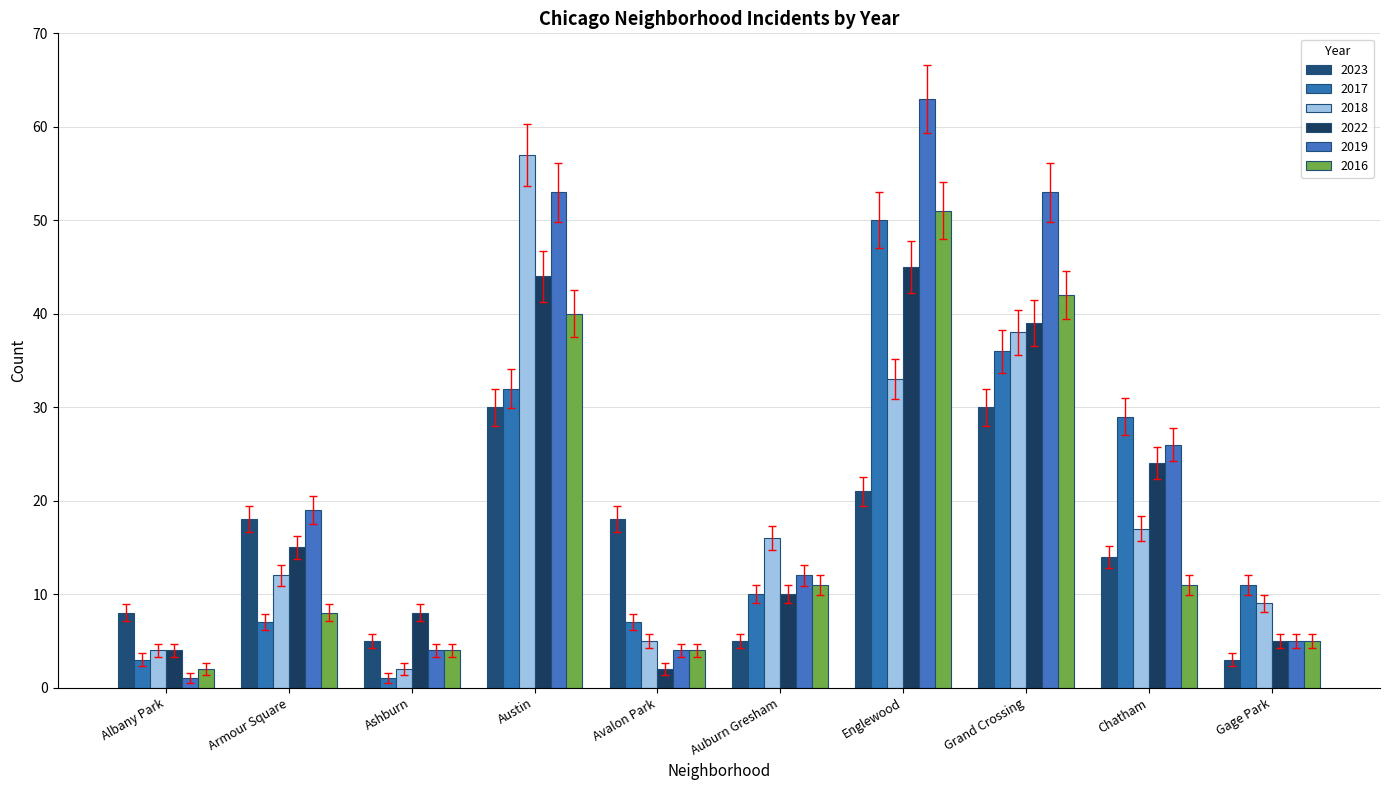

Count the number of data series in this chart.

6